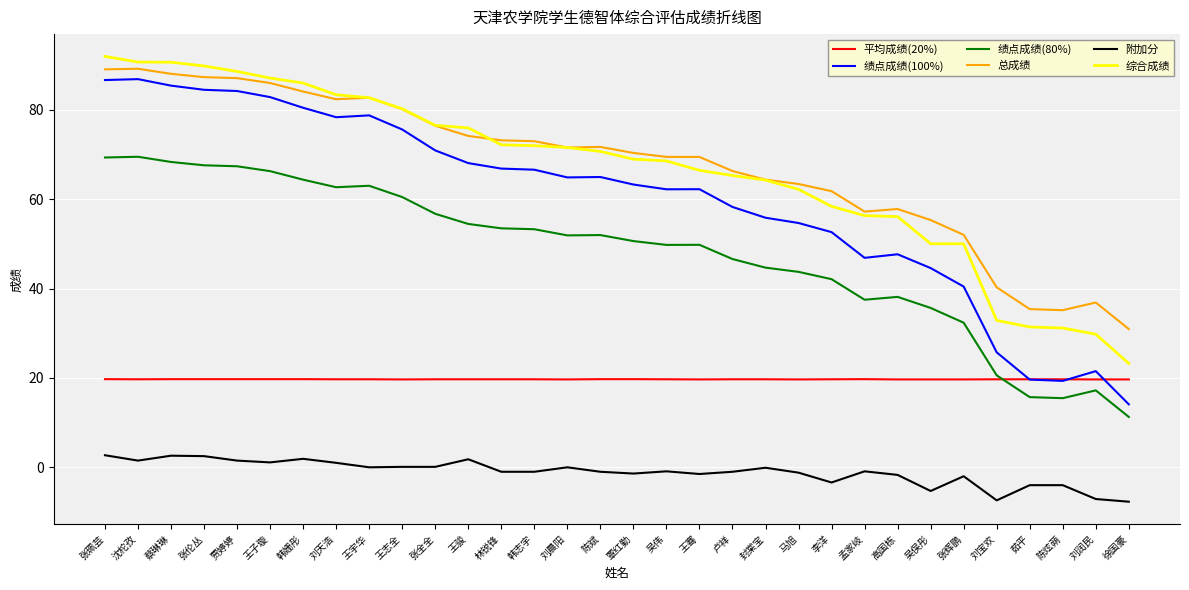

The 绩点成绩(100%) series shows 63.3 at 覃红勤. True or false?

True